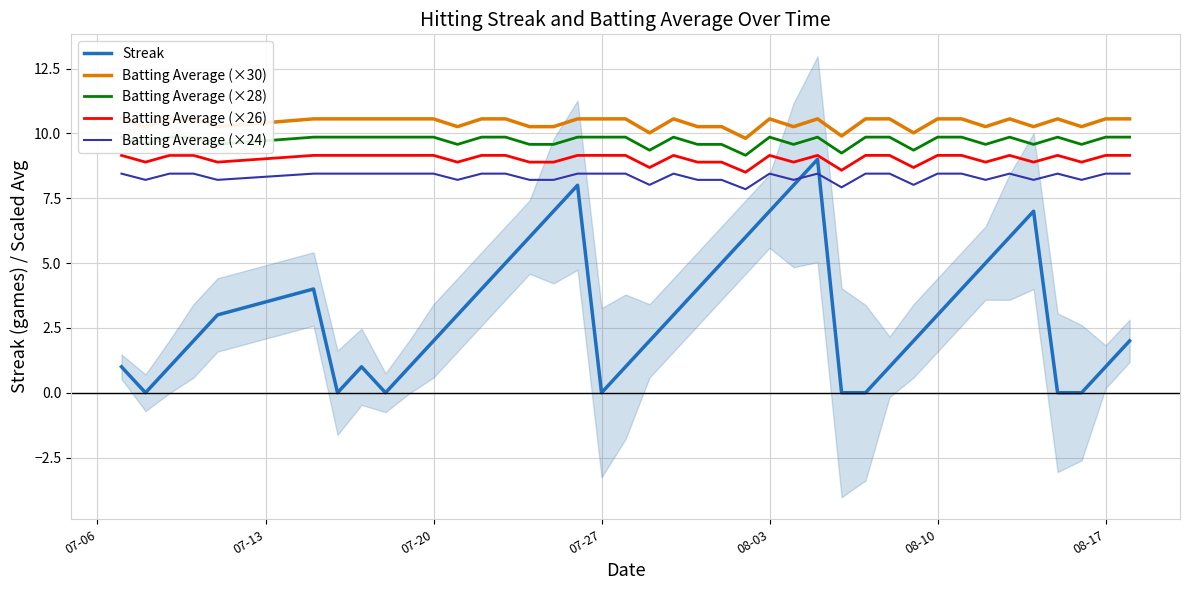

True or false: Batting Average (×30) and Batting Average (×26) cross at least once.

False